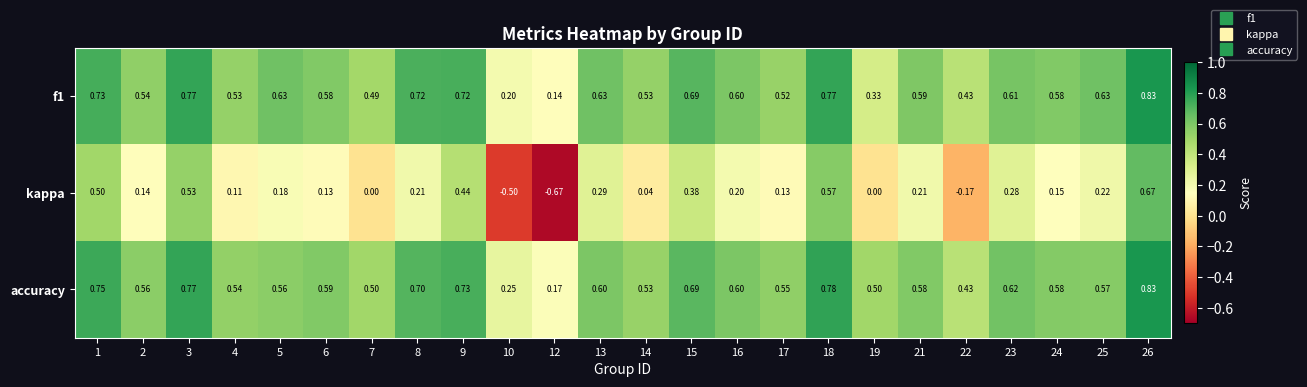

Between 17 and 22, which series saw the biggest shift?

kappa